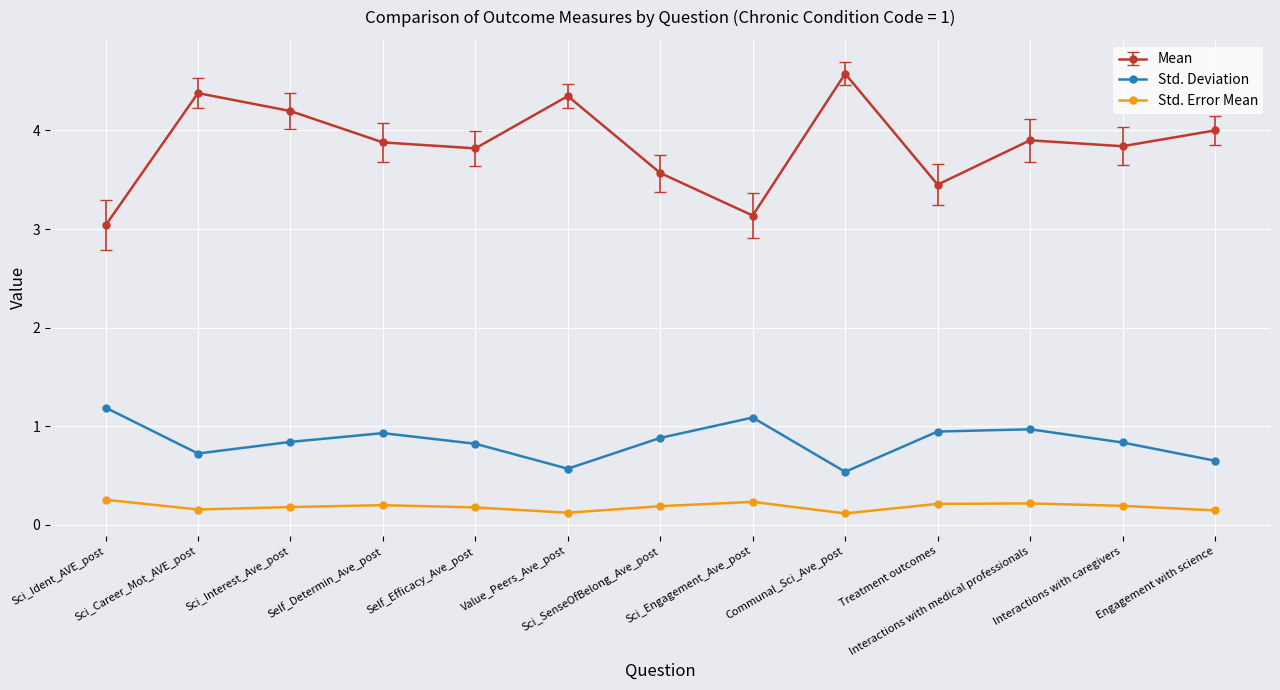

What is the total value across all series at Sci_Interest_Ave_post?

5.2